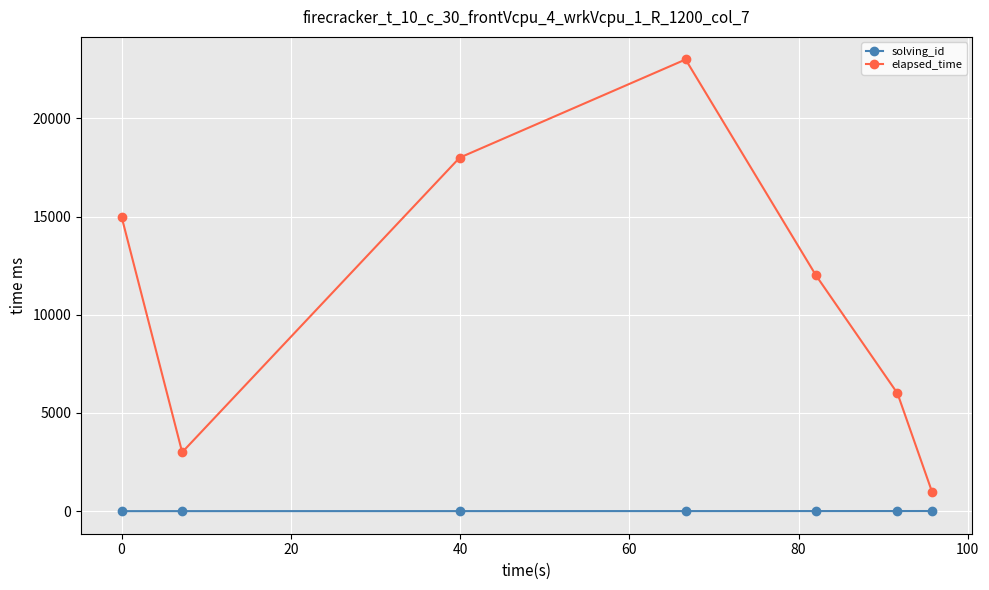

Which series has the largest total across all categories?

elapsed_time